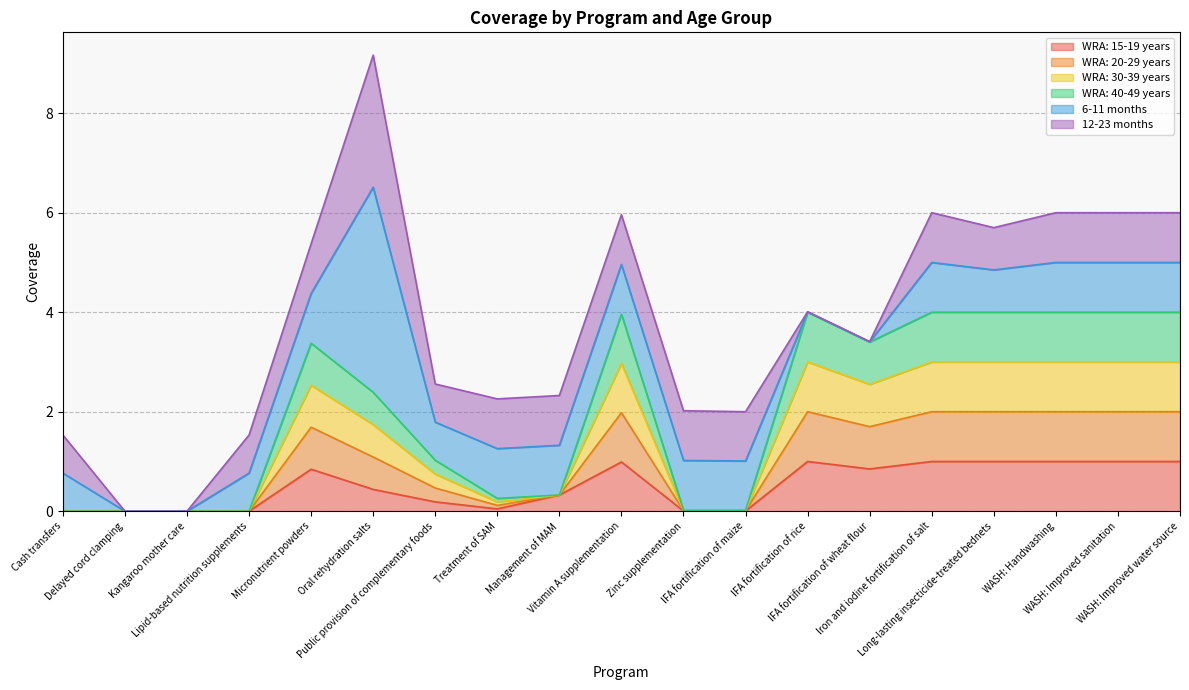

At which category is the sum across all series the highest?

IFA fortification of rice